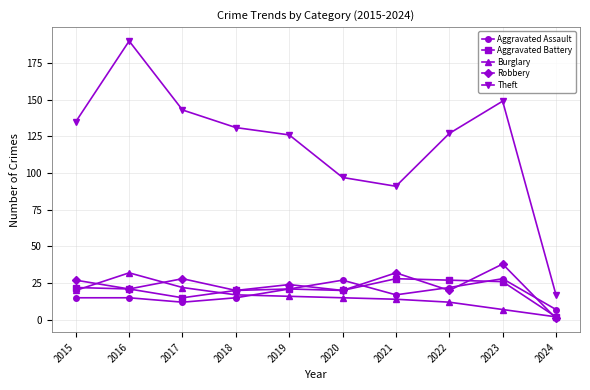

Reading left to right, extract all data points from this chart.

Aggravated Assault: 2015=15	2016=15	2017=12	2018=15	2019=21	2020=27	2021=17	2022=22	2023=28	2024=7
Aggravated Battery: 2015=22	2016=21	2017=15	2018=20	2019=21	2020=20	2021=28	2022=27	2023=26	2024=2
Burglary: 2015=20	2016=32	2017=22	2018=17	2019=16	2020=15	2021=14	2022=12	2023=7	2024=2
Robbery: 2015=27	2016=21	2017=28	2018=20	2019=24	2020=20	2021=32	2022=20	2023=38	2024=1
Theft: 2015=135	2016=190	2017=143	2018=131	2019=126	2020=97	2021=91	2022=127	2023=149	2024=17